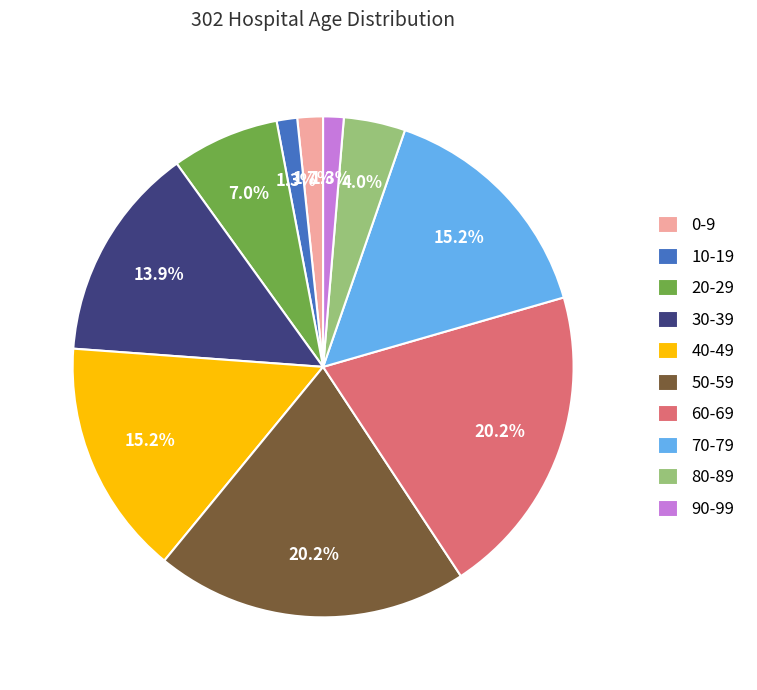

Which has a higher value, 80-89 or 10-19?

80-89